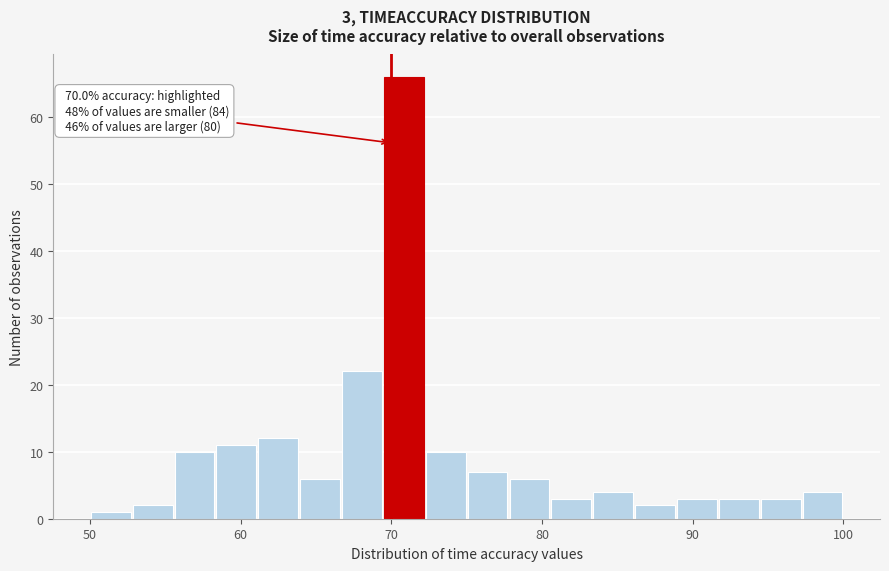

Read against the x-axis, roughly where is the centre of the tallest bar?

71